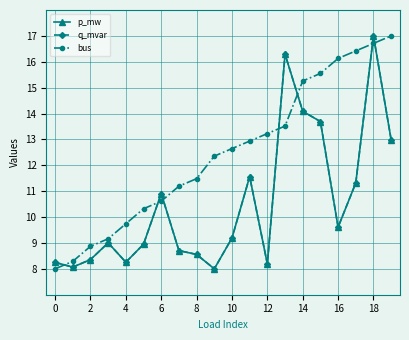

What is the difference between the maximum and minimum values in the q_mvar series?

9.0